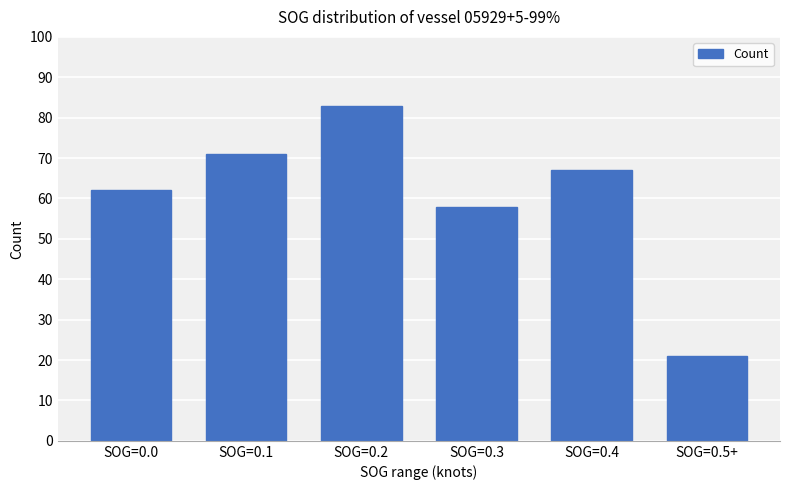

What is the greatest value displayed?

83